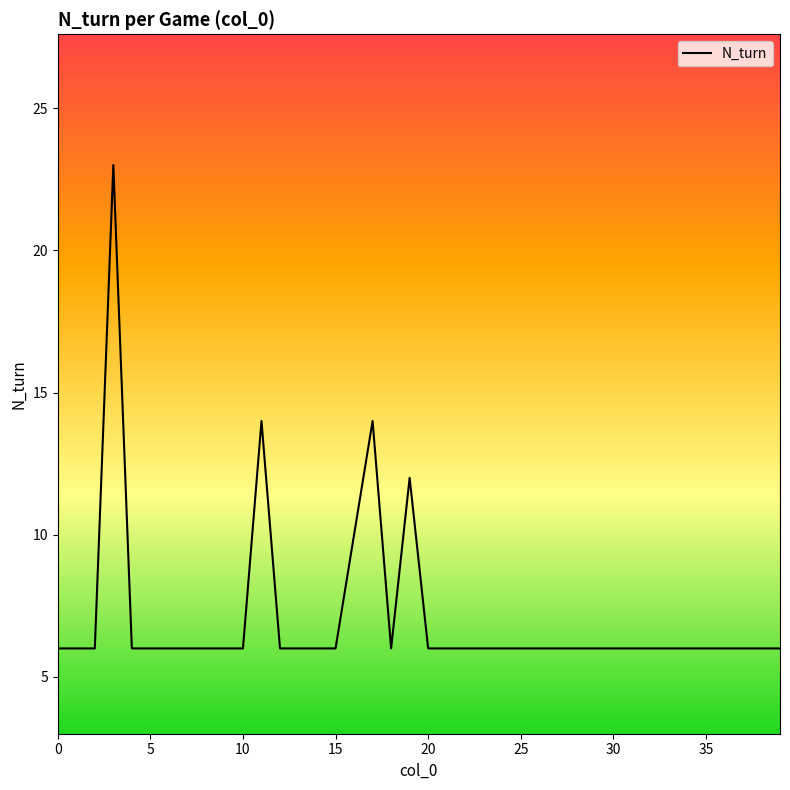

What is the maximum value shown in the chart?

23